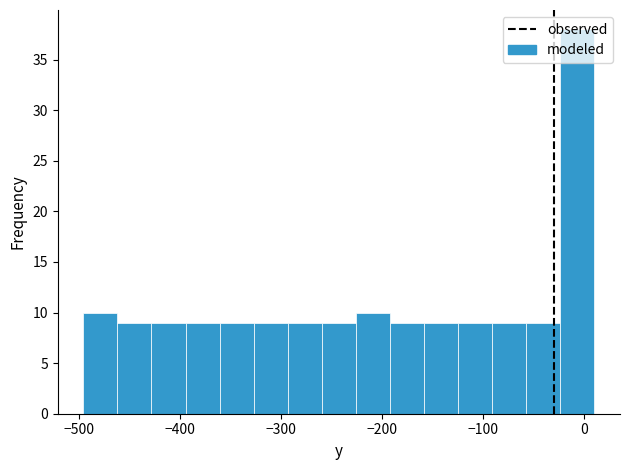

Around what value on the x-axis is the tallest bar? Give the approximate position of its centre, as read against the axis.

-10